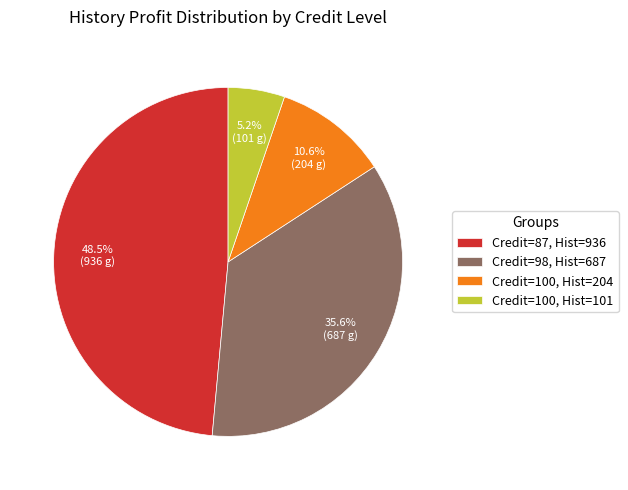

Does Credit=100, Hist=204 represent more than half of the total?

No